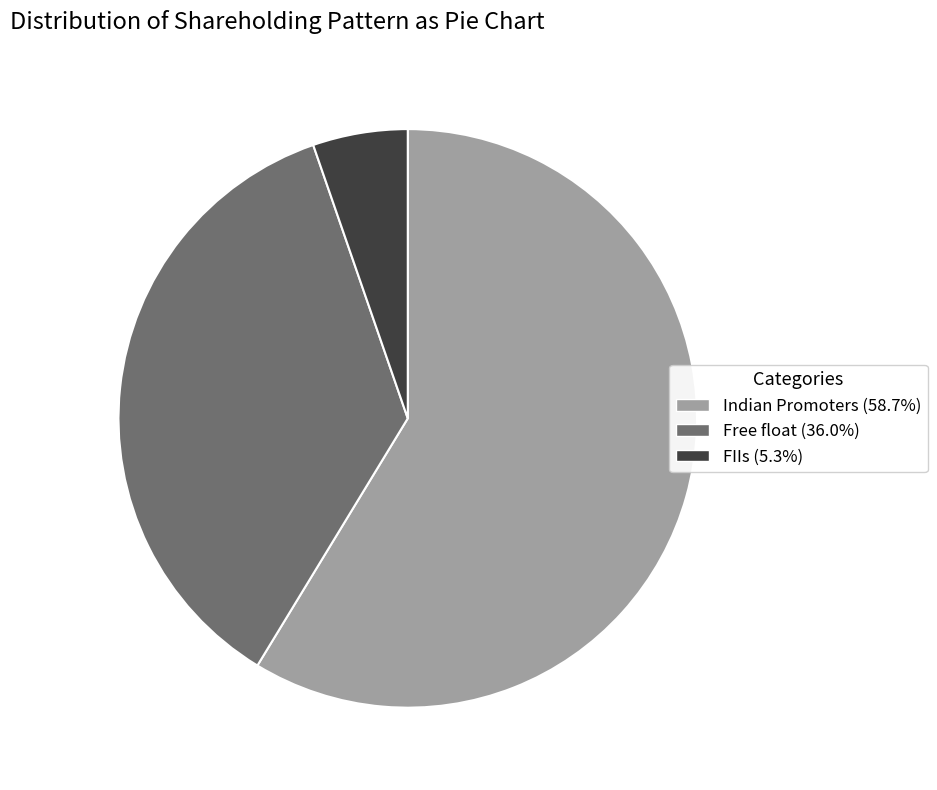

Is there a majority slice in this chart?

Yes